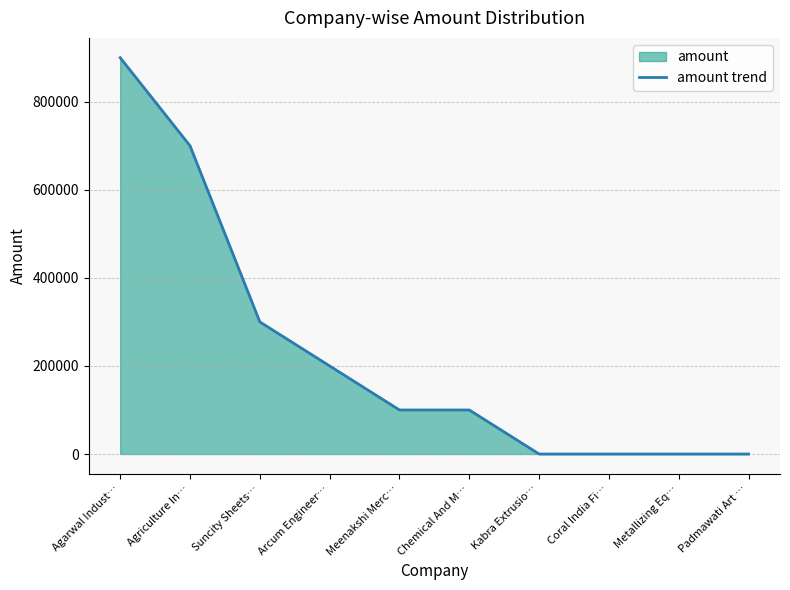

The chart shows a value of 0 at Metallizing Eq…. True or false?

True